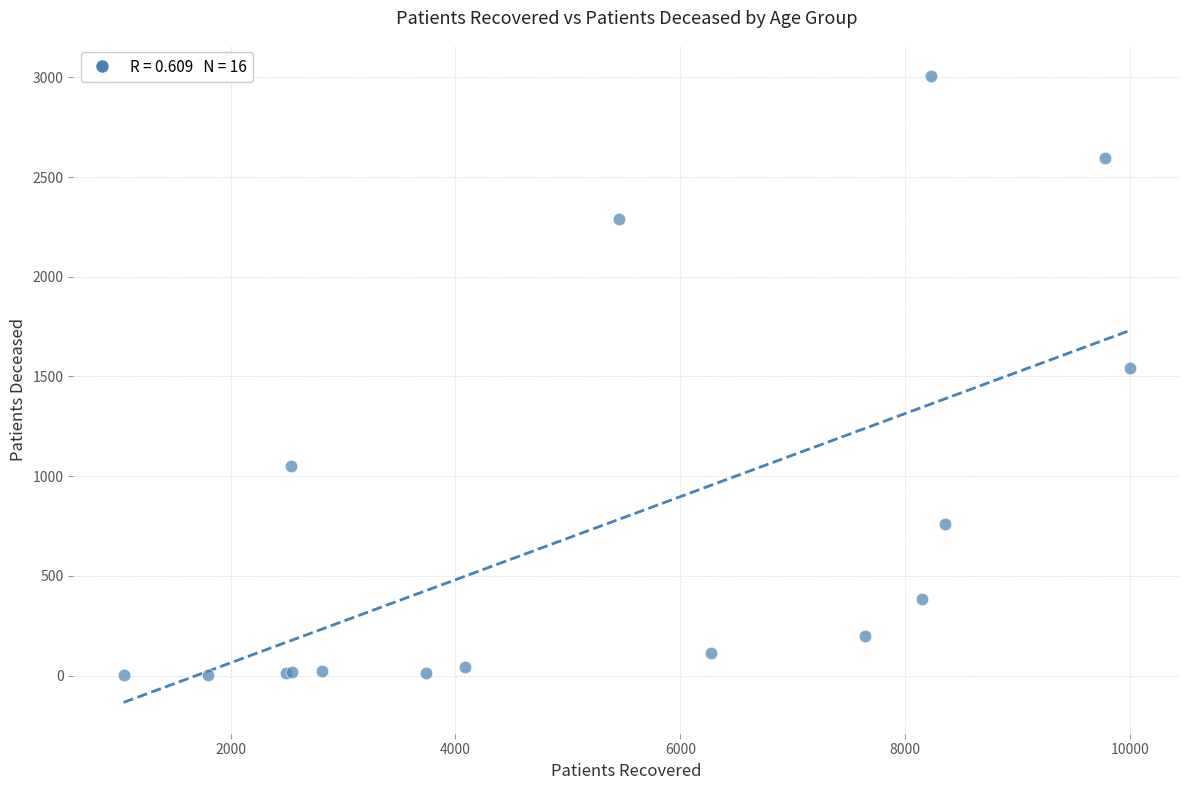

What Y value in the scatter plot is closest to 1504?

1540